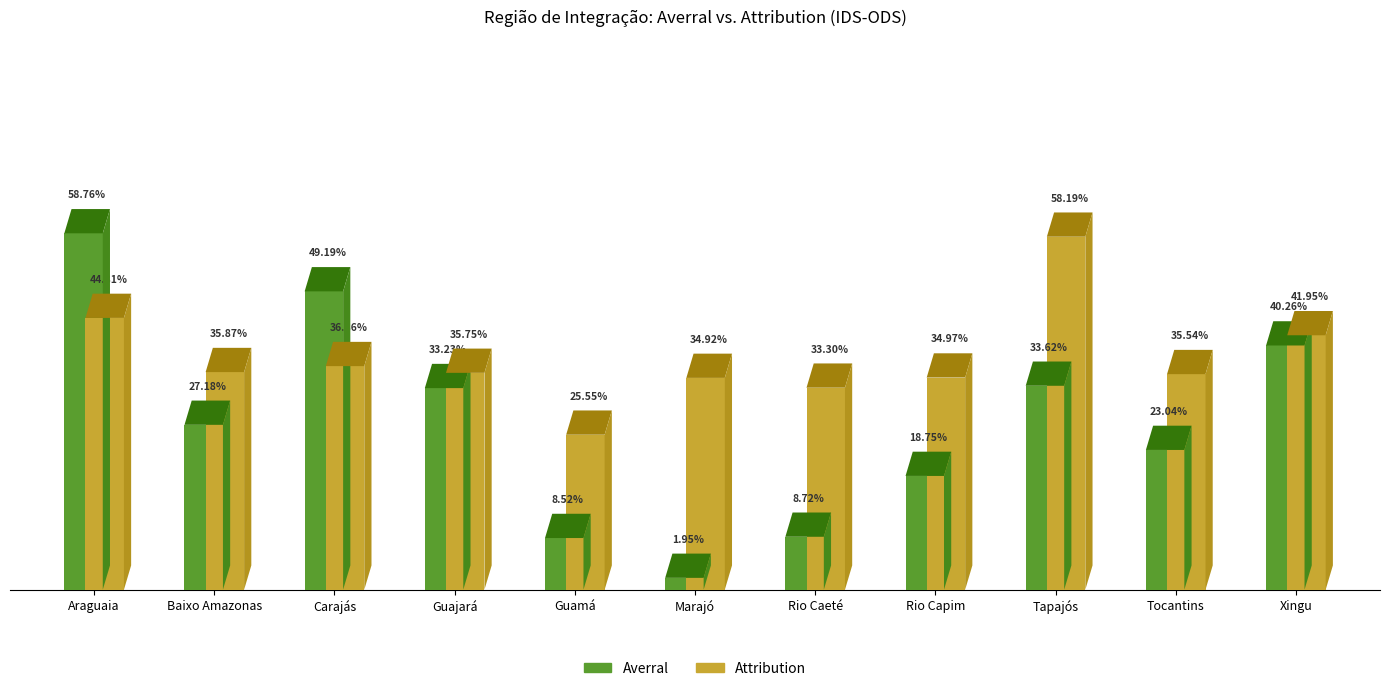

Is it true that Averral equals 1.9 at Marajó?

True